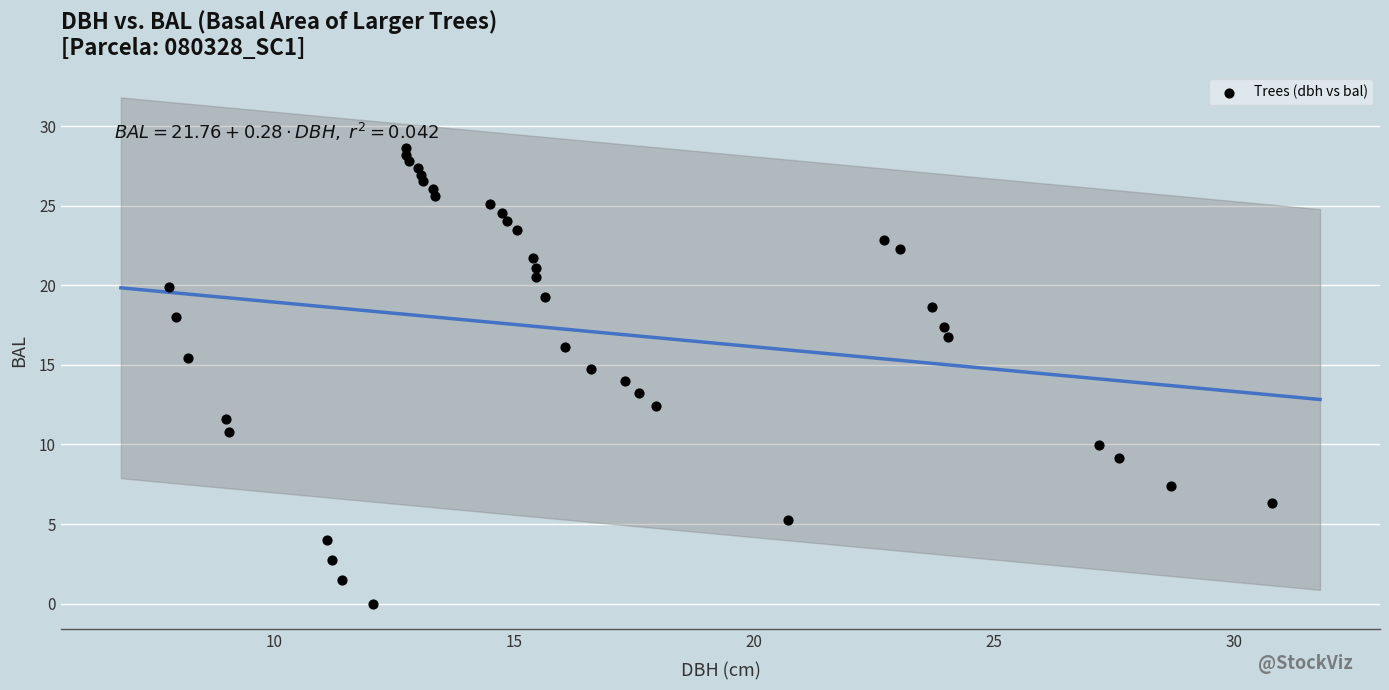

What is the range of Y values (max minus min)?

28.6